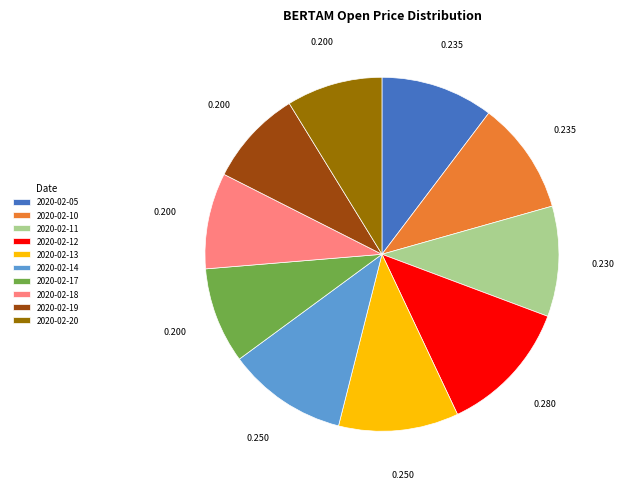

Is it true that 2020-02-18 is 16% of the pie?

False